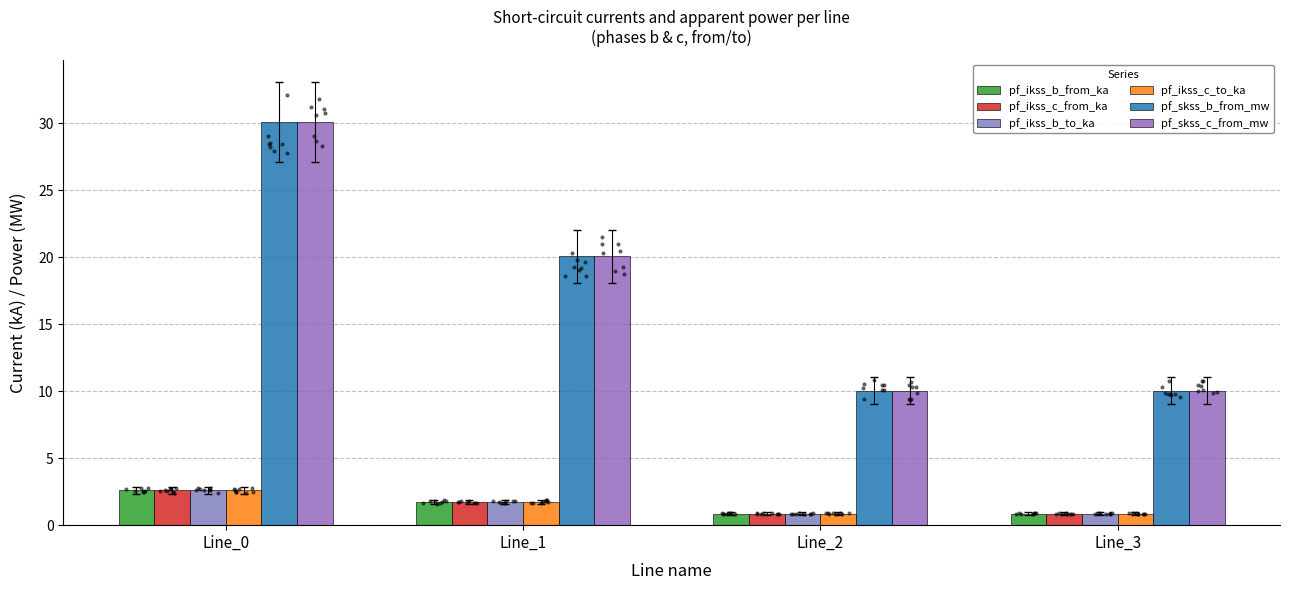

Which series has the largest total across all categories?

pf_skss_b_from_mw